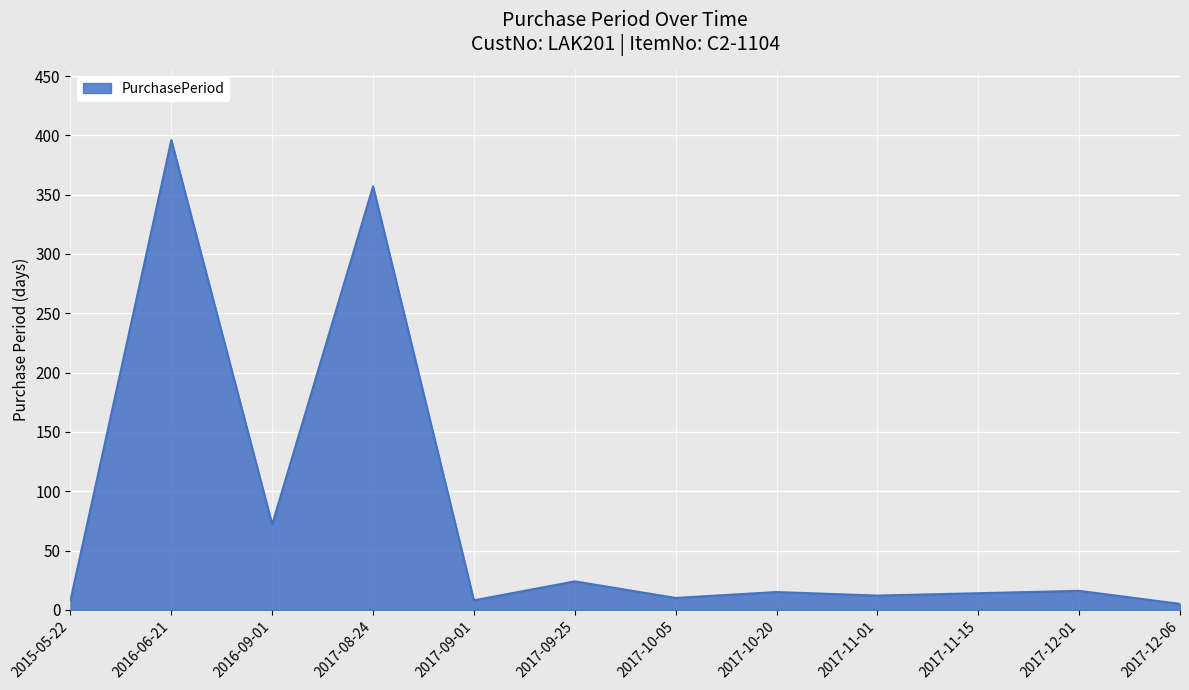

Is it true that the value at 2017-10-05 is 10?

True